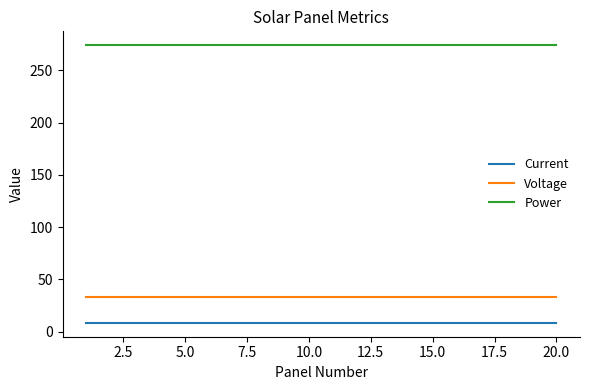

List the series in order of their peak value, lowest first.

Current, Voltage, Power